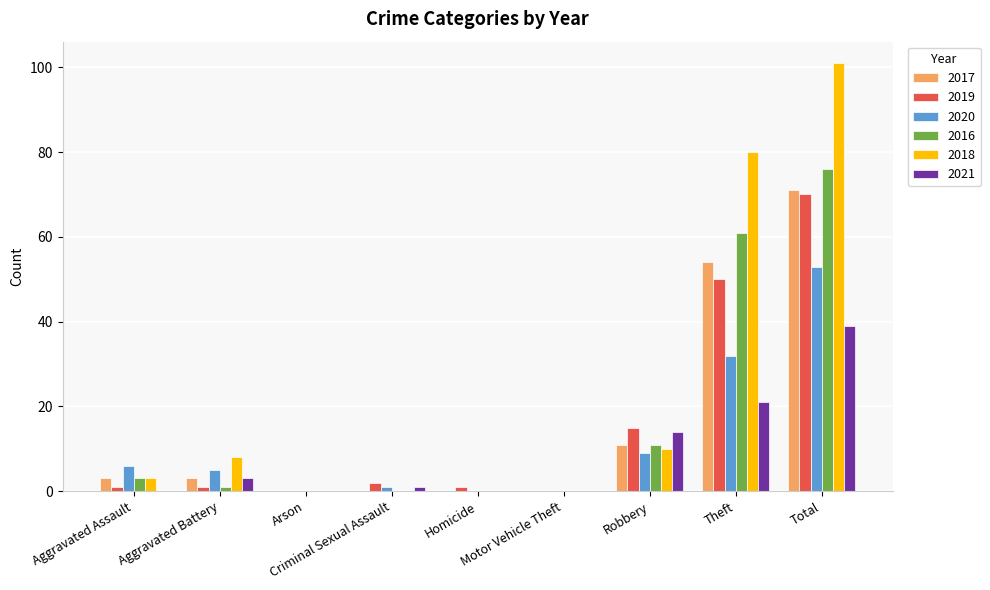

Which series has the largest total across all categories?

2018